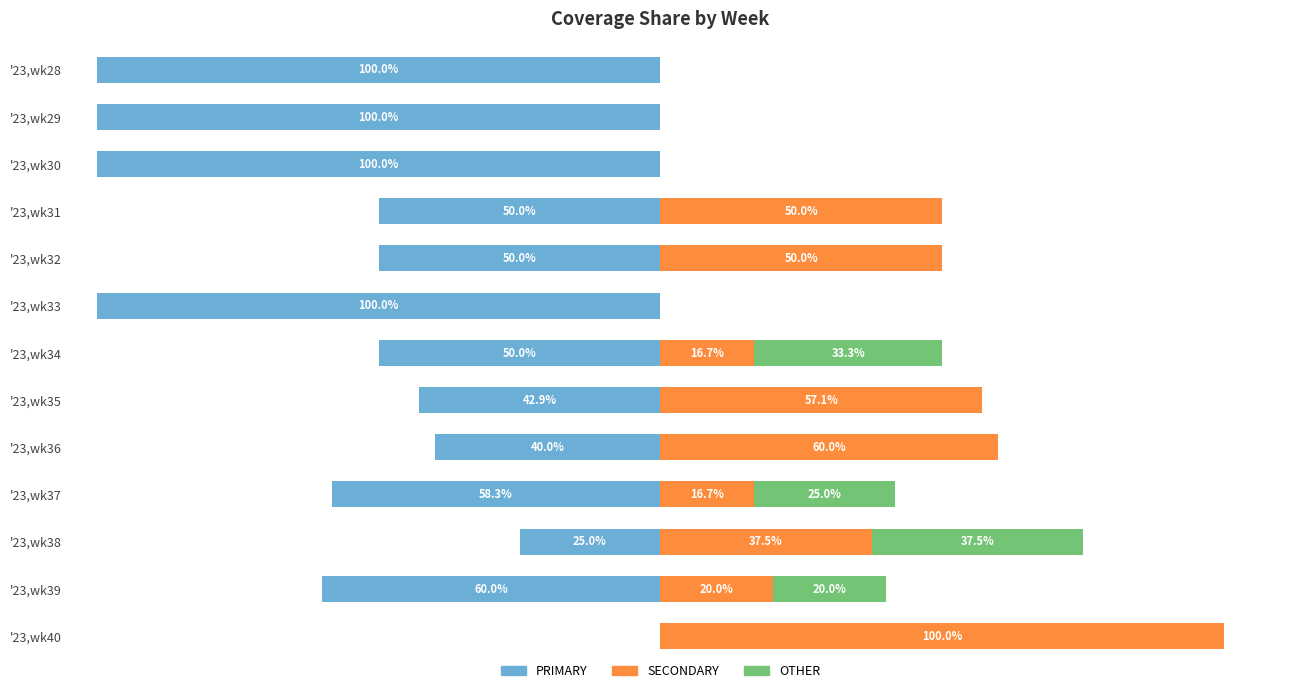

How many bars are there in each group?

3